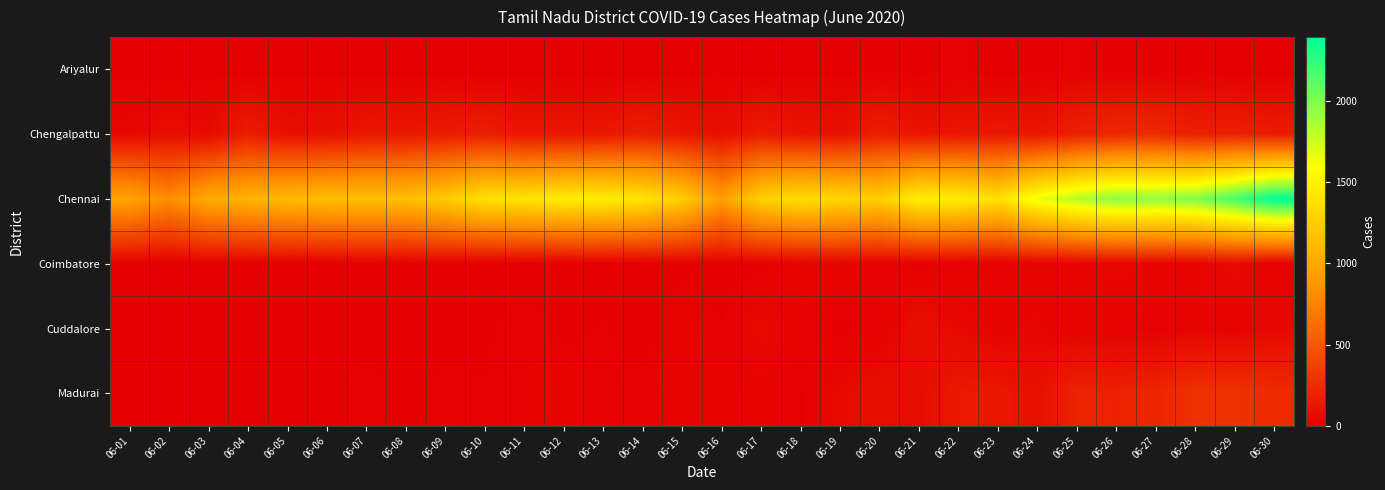

What is the spread (max minus min) of values at 06-25?

1824